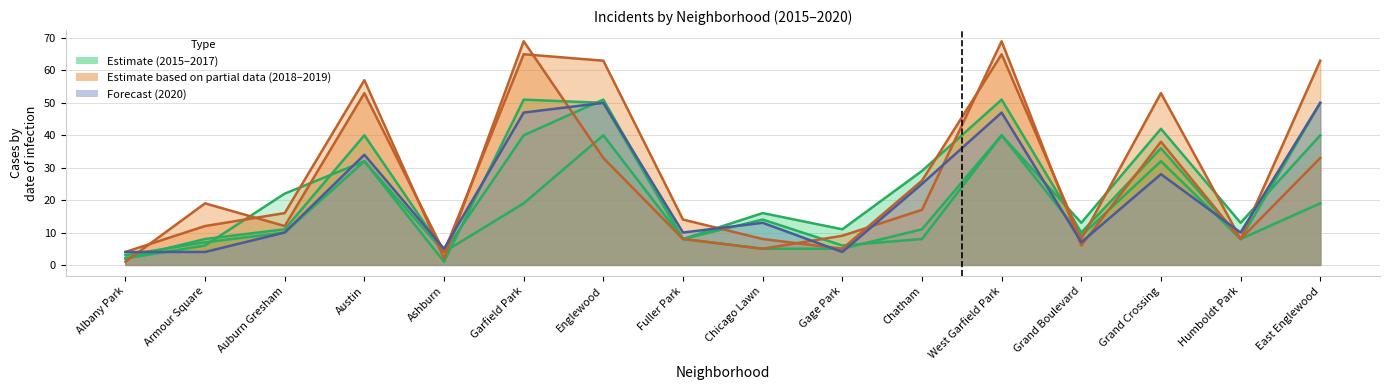

Does the chart display data point markers on the line(s)?

No